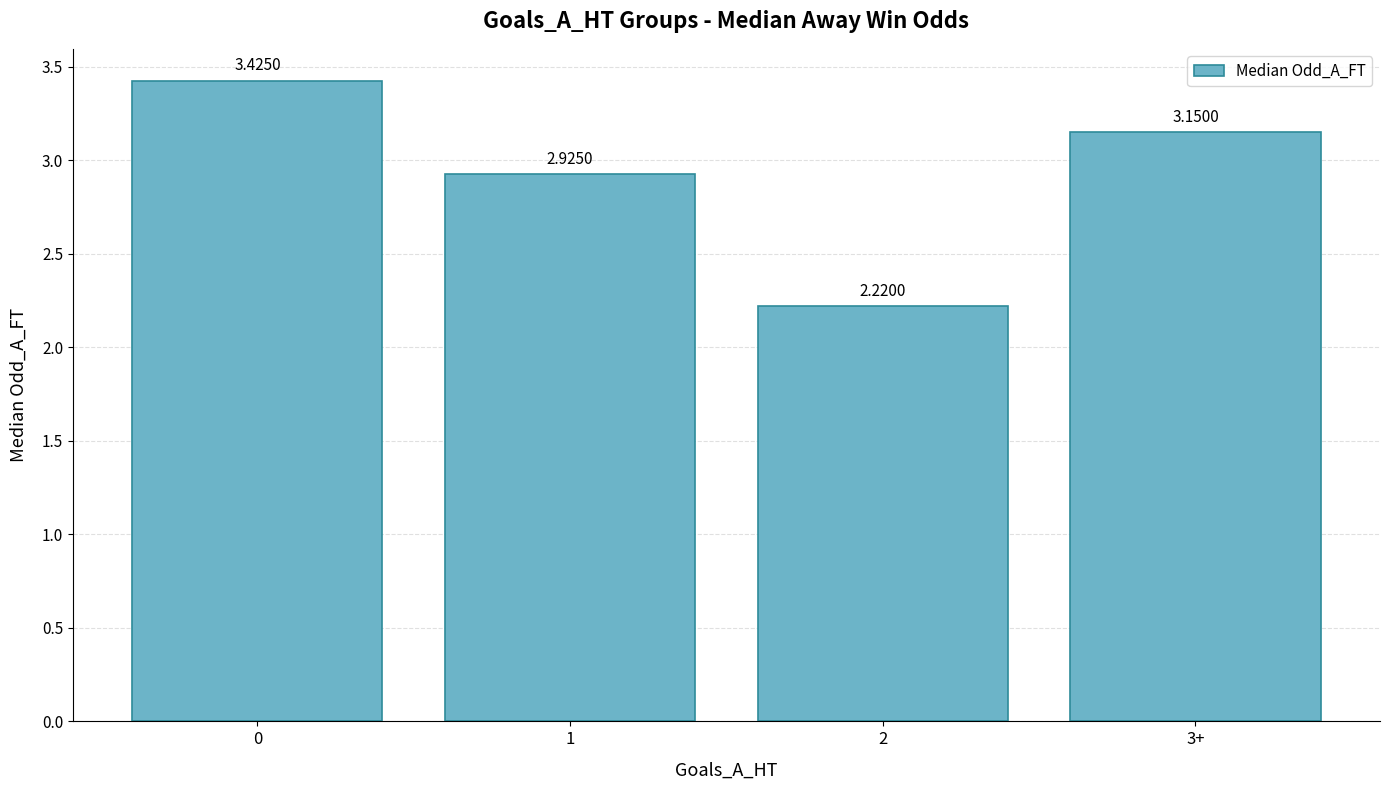

Rank the categories by value from highest to lowest.

0, 3+, 1, 2